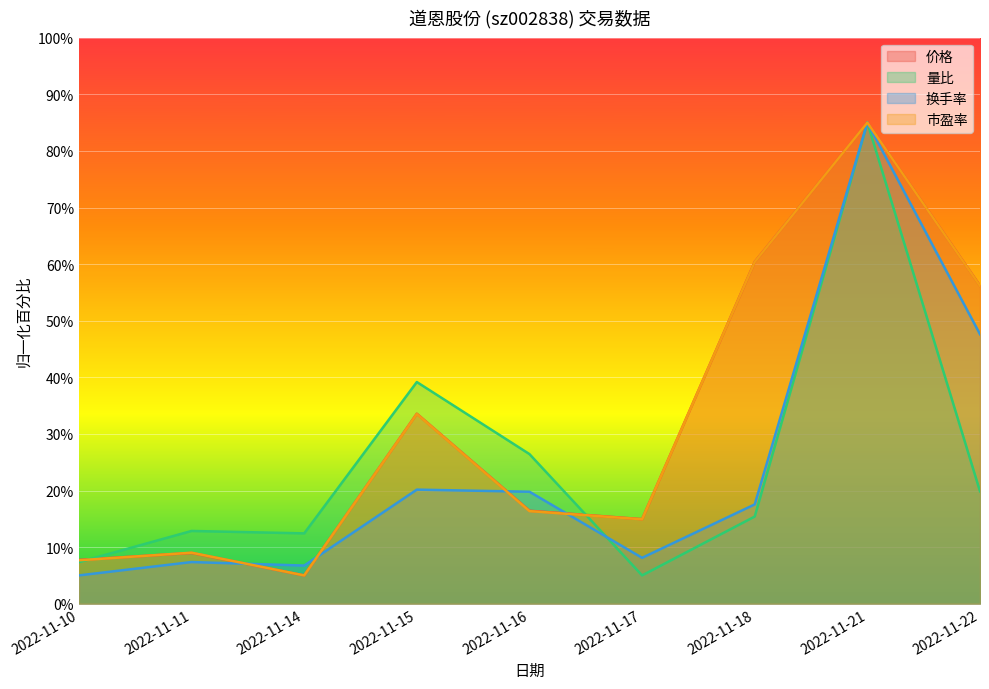

True or false: 市盈率 has a value of 83.9 at 2022-11-18.

False